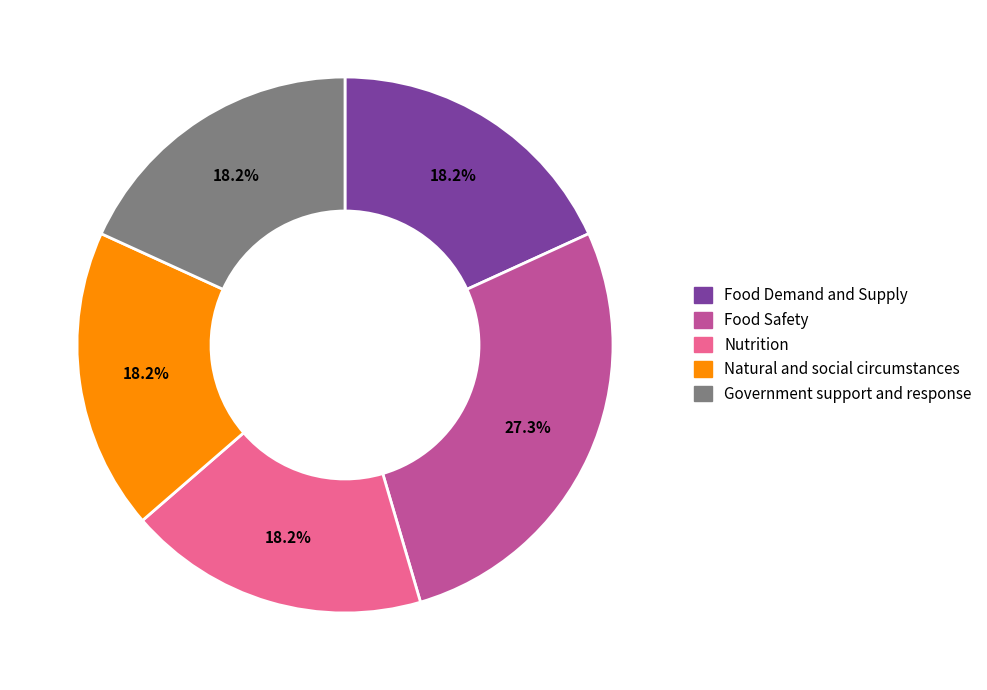

To the nearest percent, what is the difference between the largest and smallest slice percentages?

9%